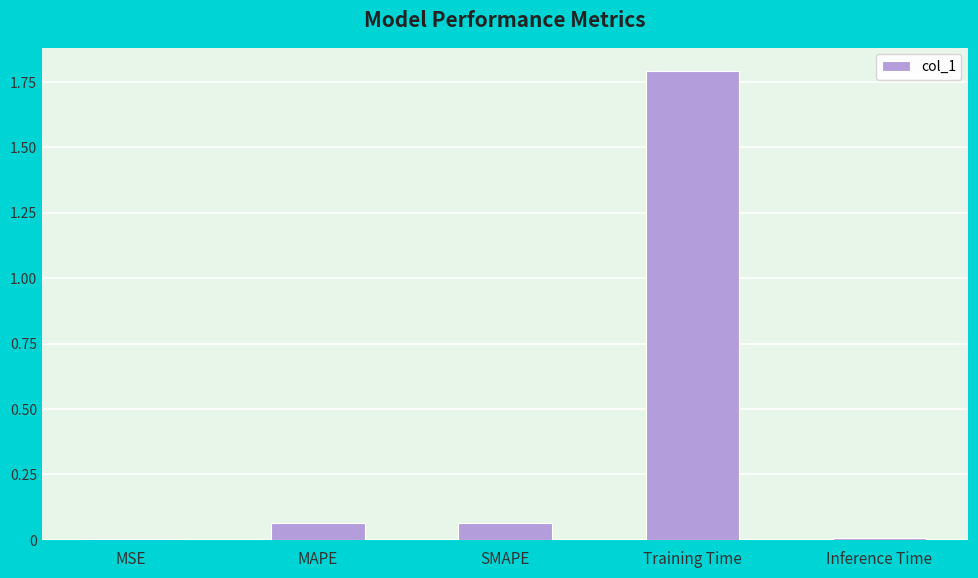

Is it true that the value at Training Time is 2.8?

False